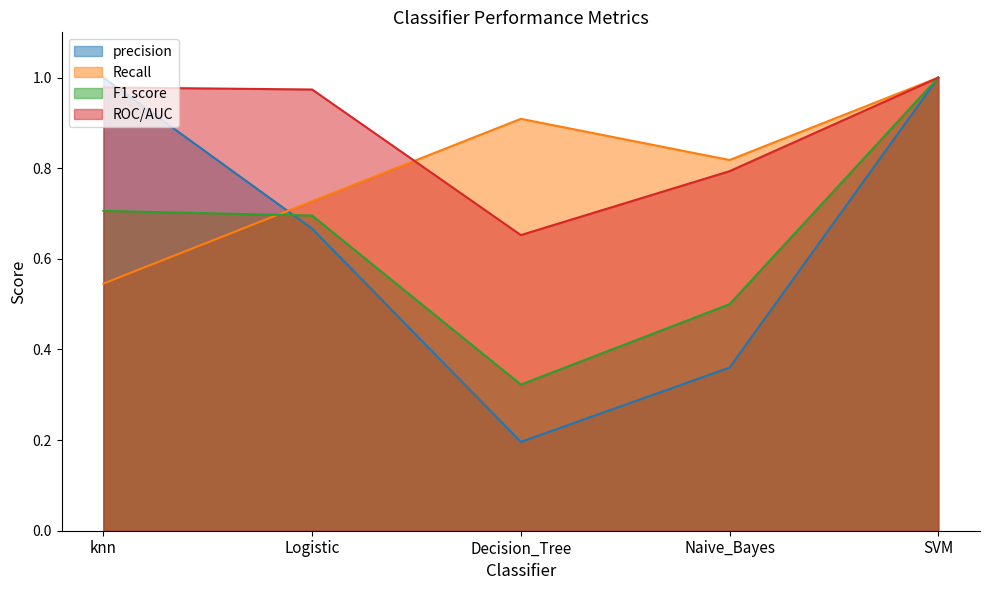

List the series in order of their peak value, lowest first.

precision, Recall, F1 score, ROC/AUC